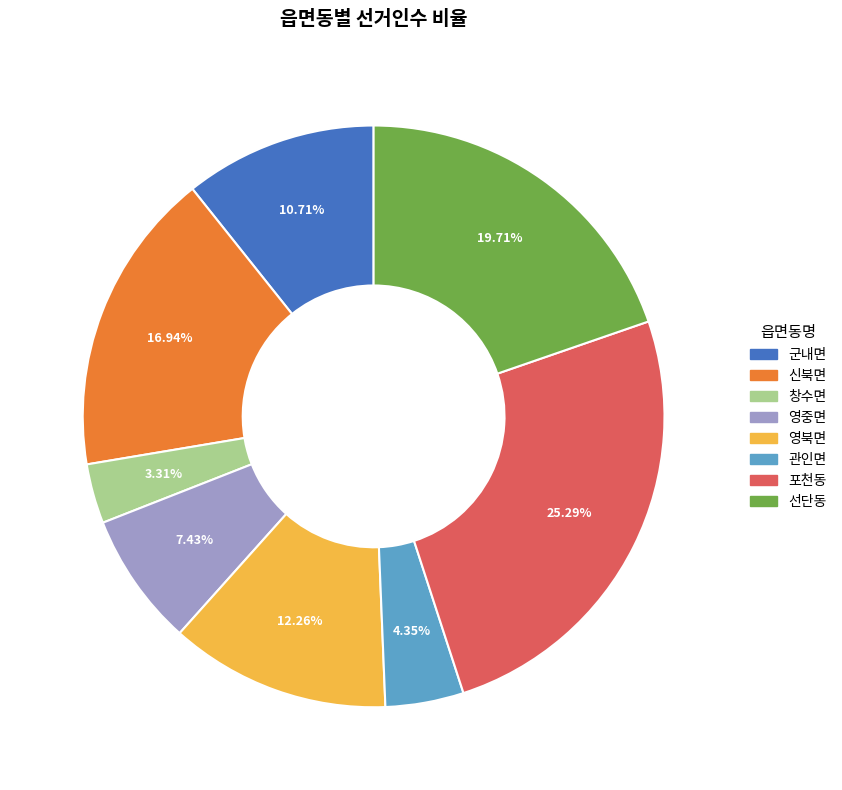

Count the number of slices in the pie.

8